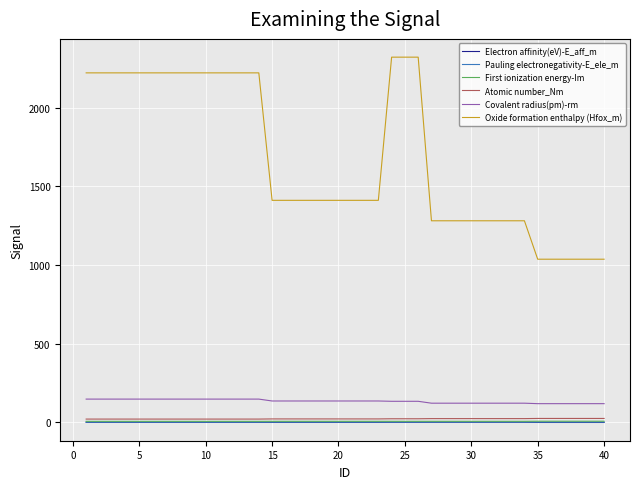

True or false: First ionization energy-Im and Covalent radius(pm)-rm cross at least once.

False